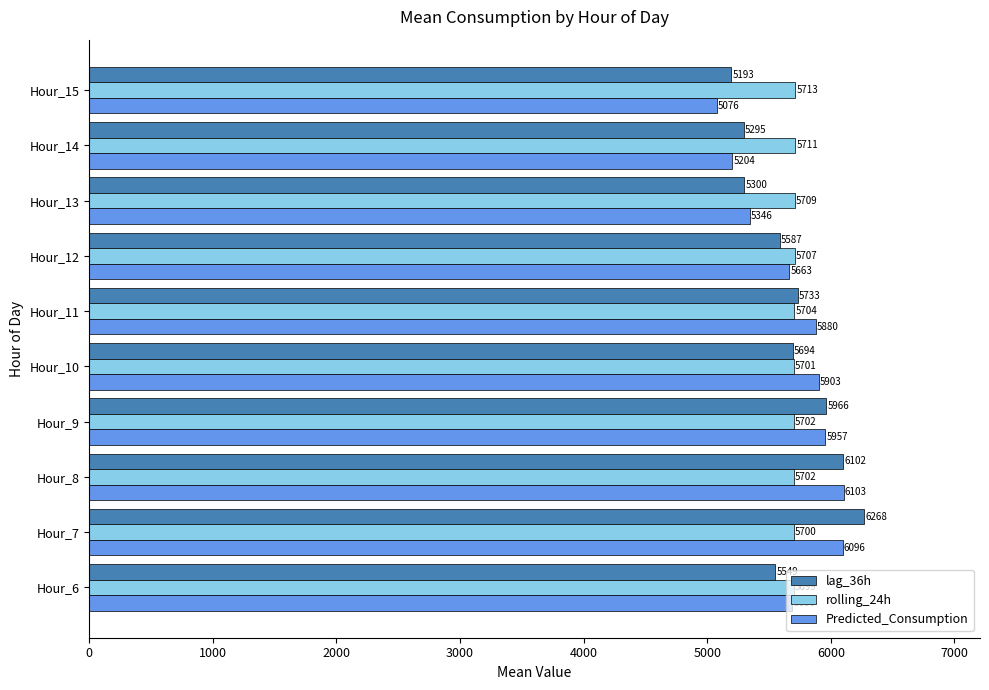

What is the average value of the Predicted_Consumption series?

5691.3